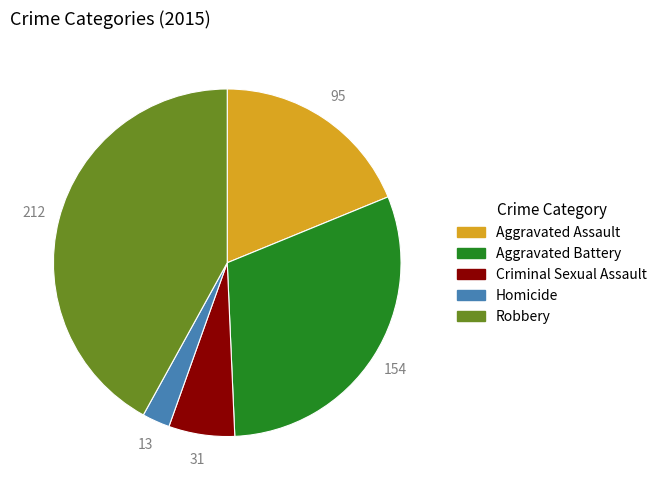

Rank the categories by value from highest to lowest.

Robbery, Aggravated Battery, Aggravated Assault, Criminal Sexual Assault, Homicide